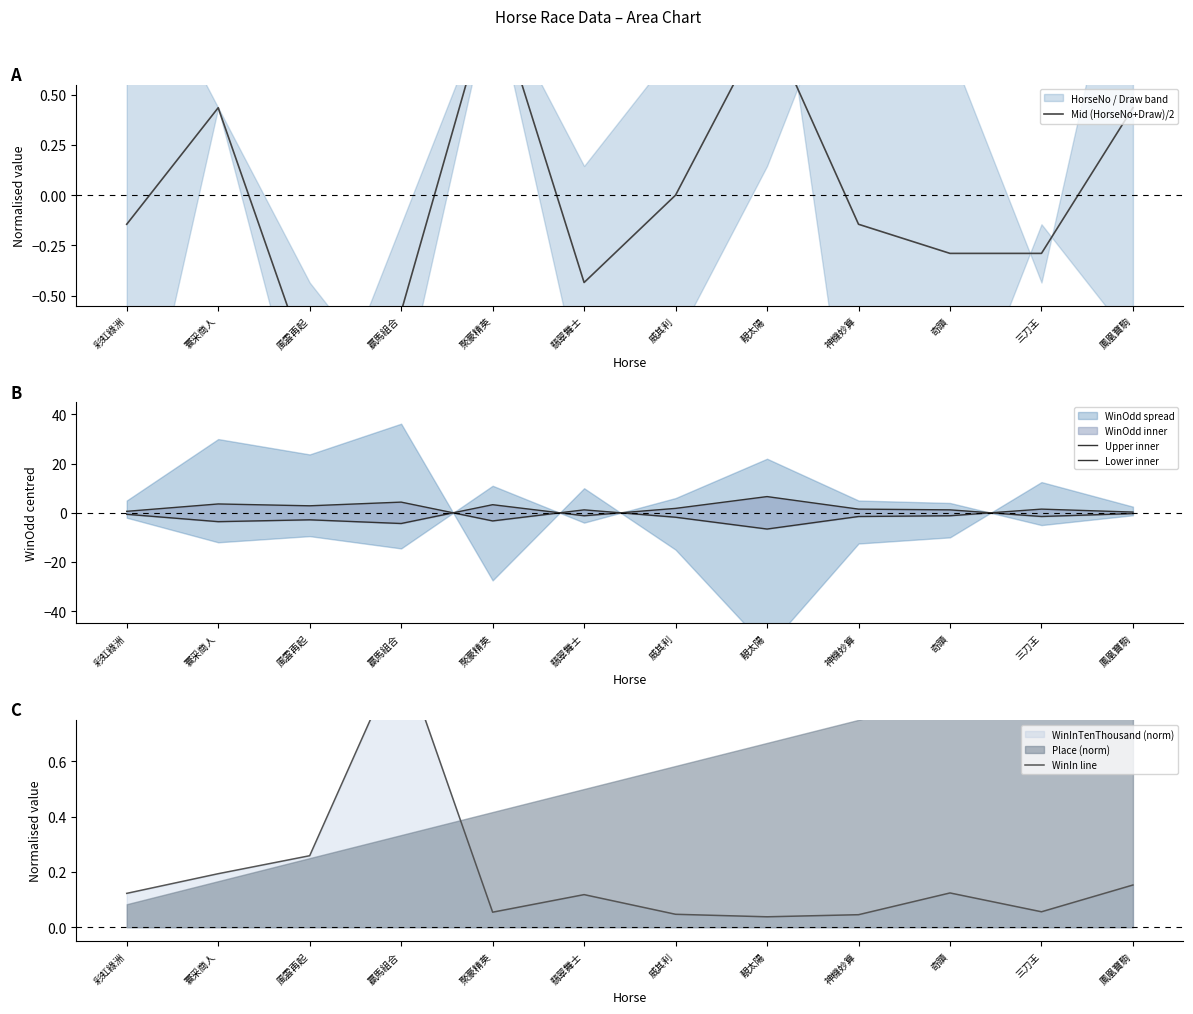

In WinIn line, how many points are higher than both neighbors (excluding endpoints)?

3